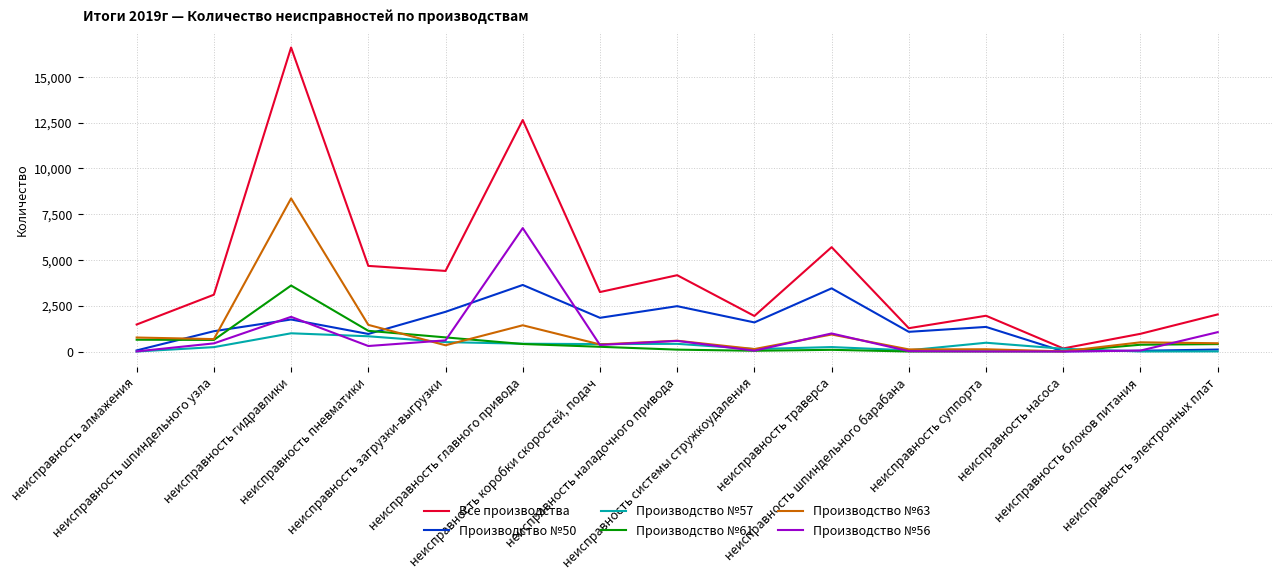

What is the maximum value shown in the chart?

16605